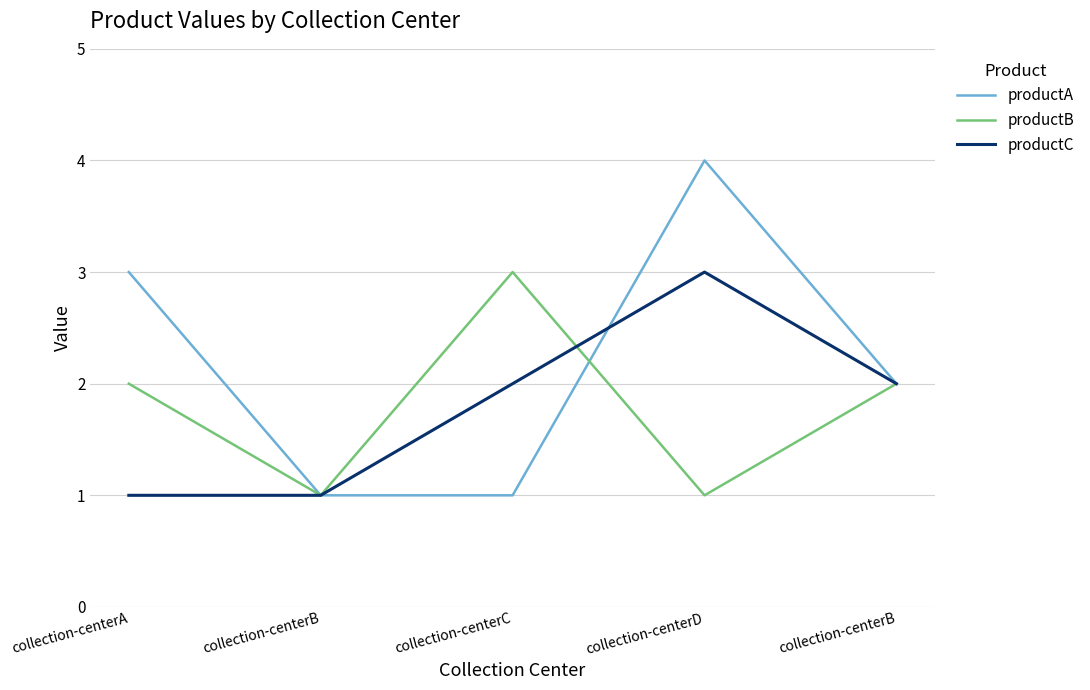

What is the lowest value of the productA series?

1